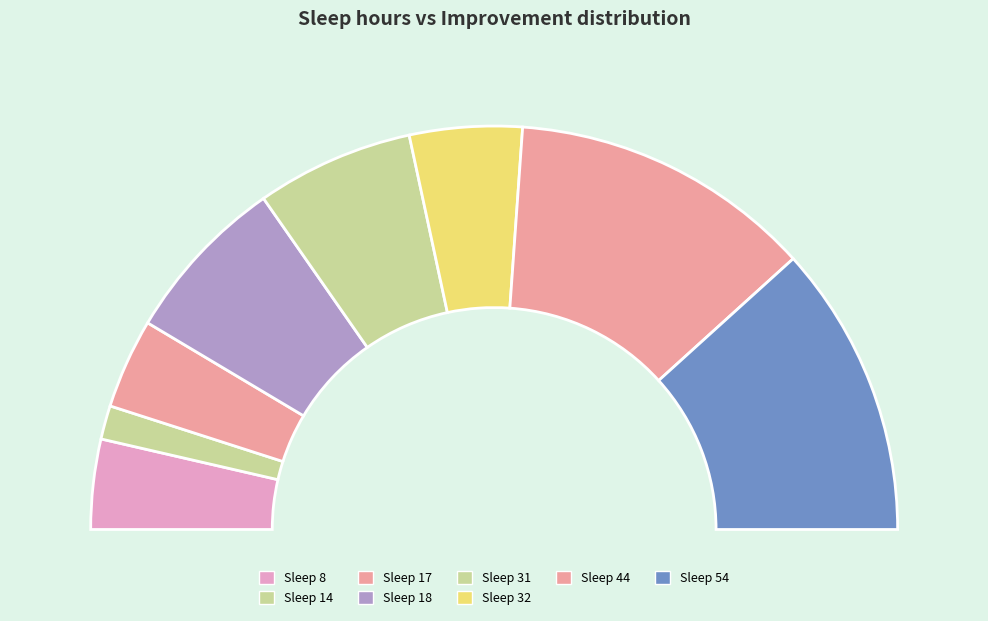

What is the change in value from 32 to 54?

+16